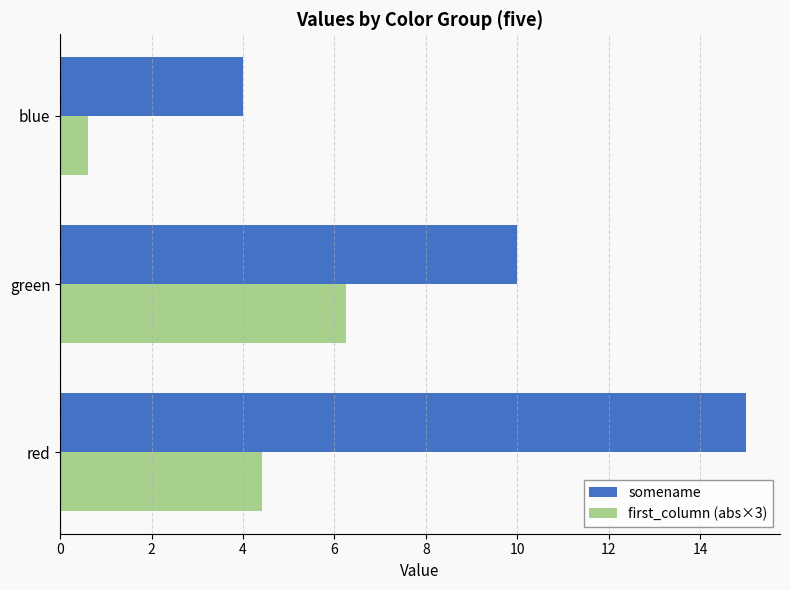

What is the approximate value of somename at green?

10.0